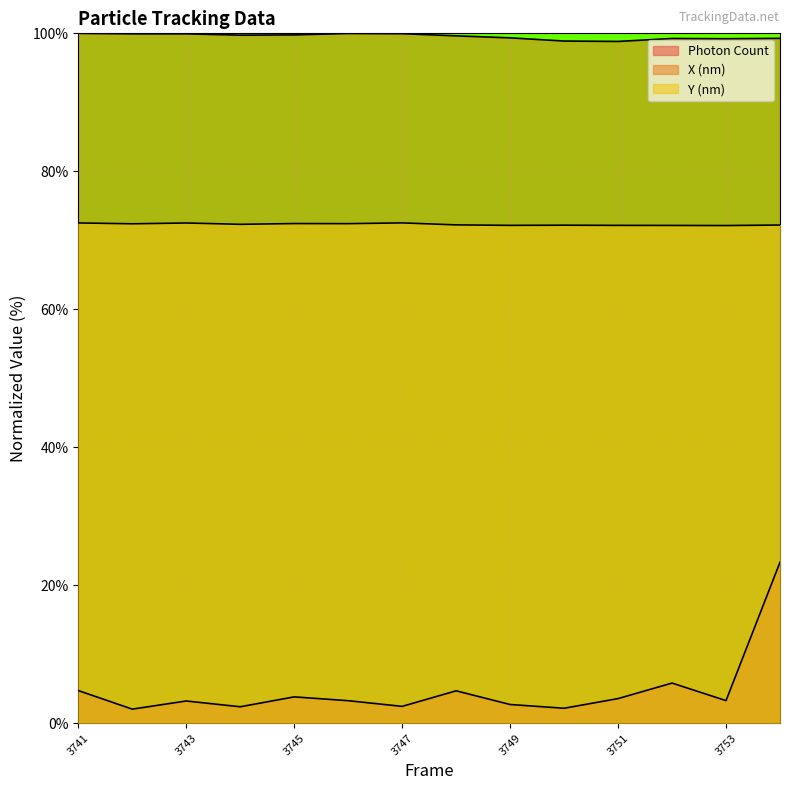

Which category has the lowest value in the Photon Count series?

3742